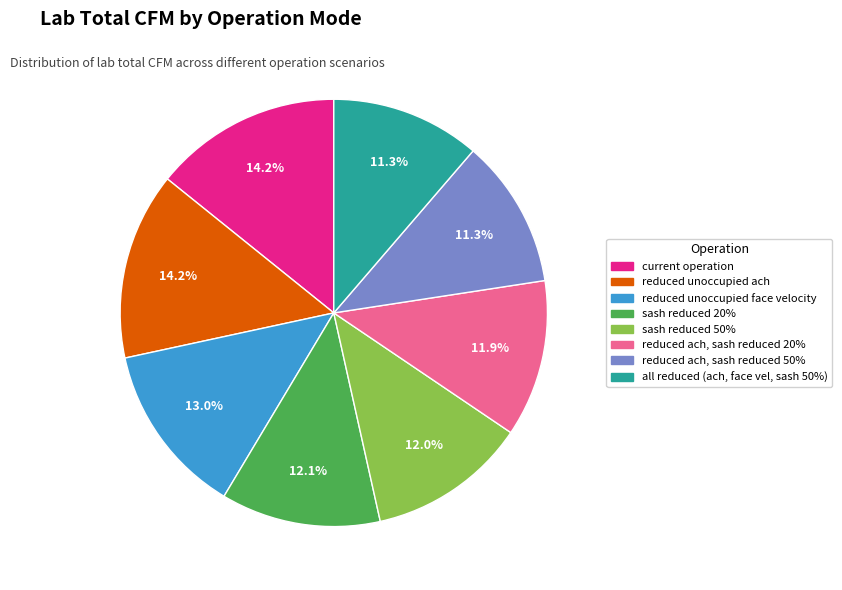

To the nearest percent, what percentage of the pie is sash reduced 20%?

12%